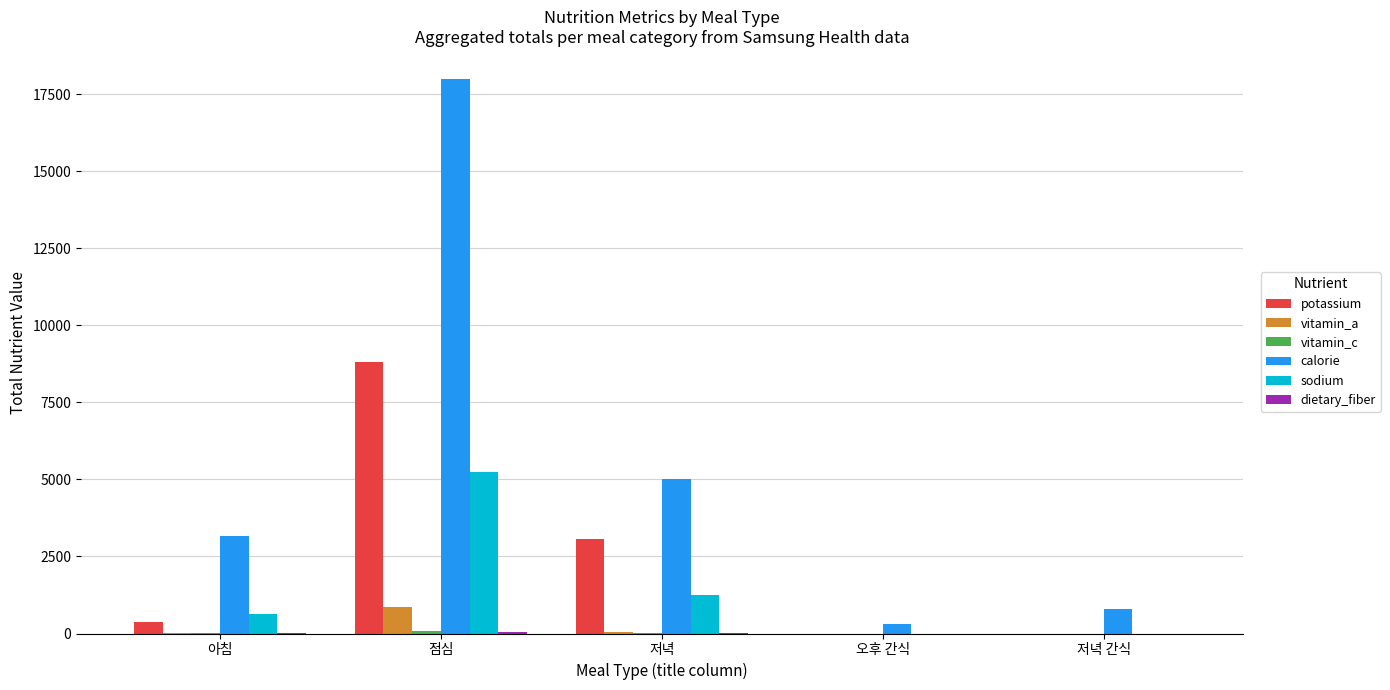

How many groups of bars are there?

5